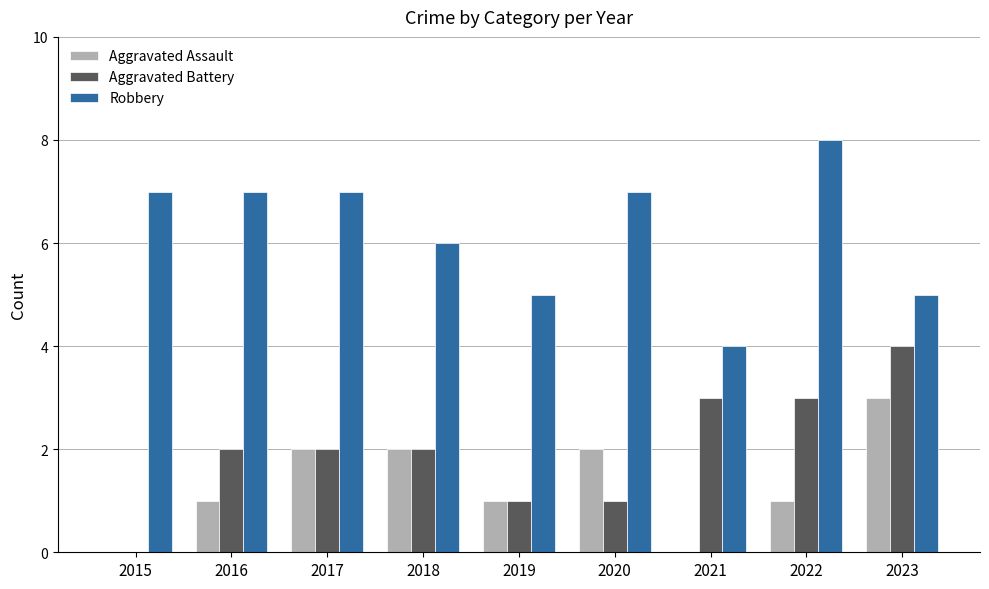

Reading left to right, extract all data points from this chart.

Aggravated Assault: 2015=0	2016=1	2017=2	2018=2	2019=1	2020=2	2021=0	2022=1	2023=3
Aggravated Battery: 2015=0	2016=2	2017=2	2018=2	2019=1	2020=1	2021=3	2022=3	2023=4
Robbery: 2015=7	2016=7	2017=7	2018=6	2019=5	2020=7	2021=4	2022=8	2023=5